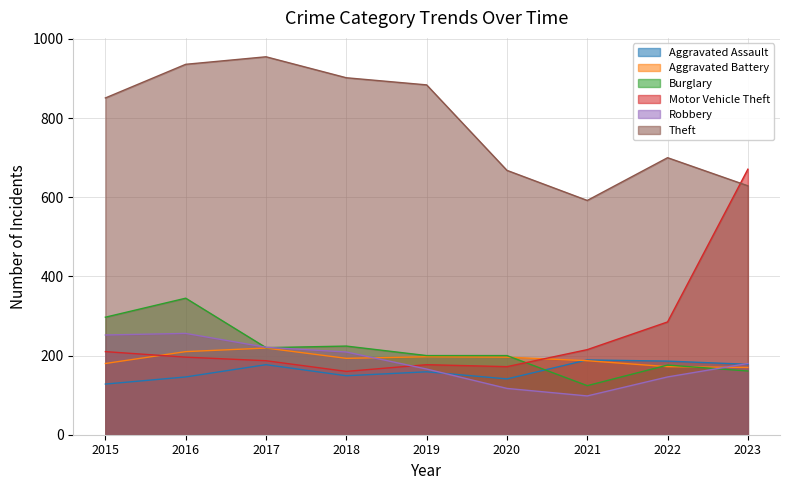

At which category is the sum across all series the highest?

2016